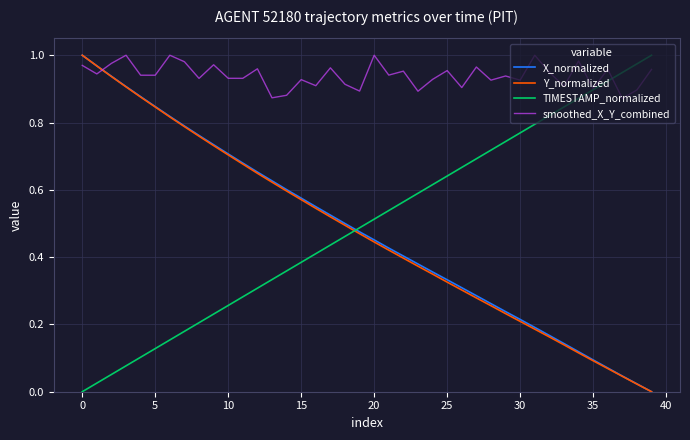

True or false: Y_normalized has more than 0 interior local peaks.

False